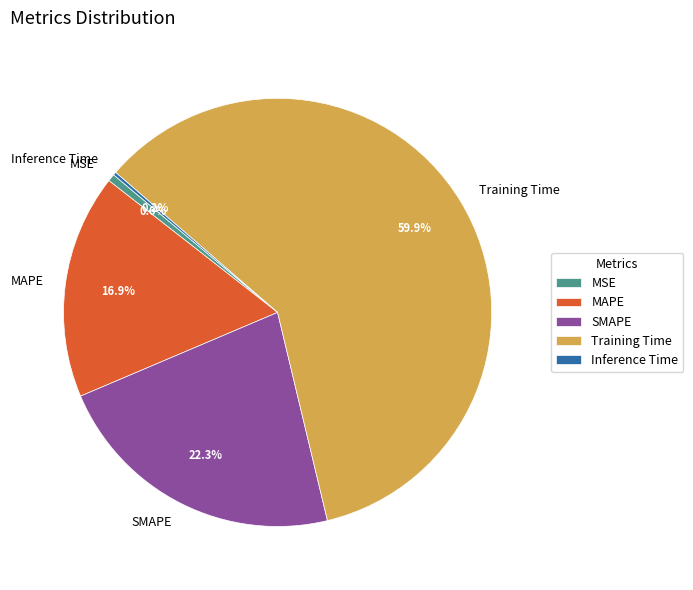

Which category has the biggest portion of the pie?

Training Time